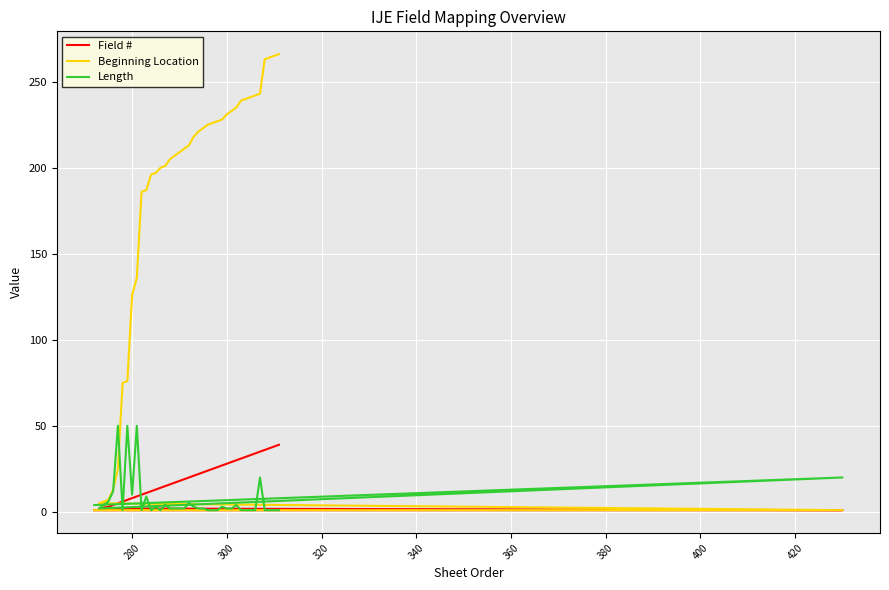

What is the value of the Beginning Location point at the 36th from the left?

243